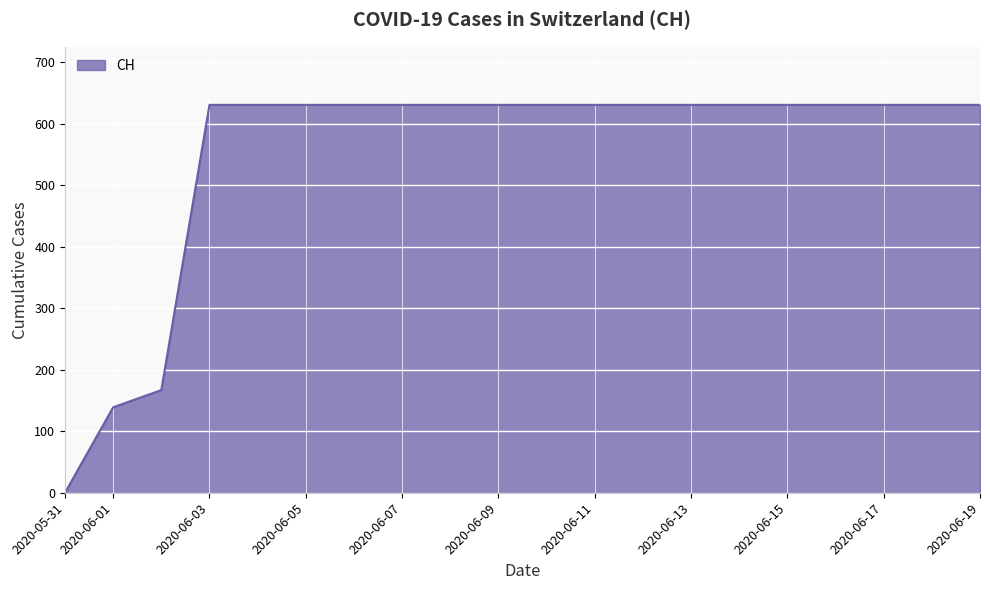

What is the difference between the maximum and minimum values?

631